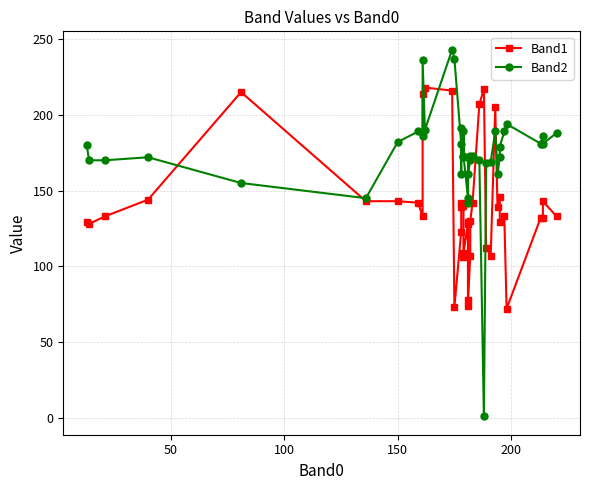

Is the value of Band1 at 17 greater than the value of Band2 at 38?

No